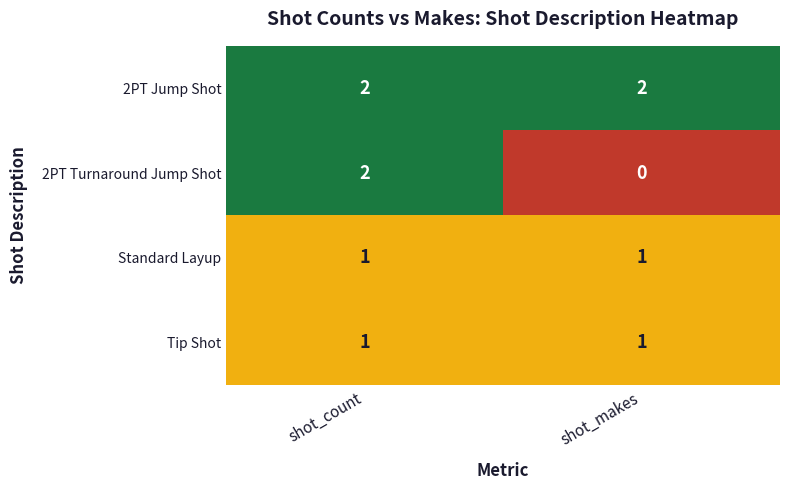

Reading left to right, extract all data points from this chart.

2PT Jump Shot: shot_count=2	shot_makes=2
2PT Turnaround Jump Shot: shot_count=2	shot_makes=0
Standard Layup: shot_count=1	shot_makes=1
Tip Shot: shot_count=1	shot_makes=1